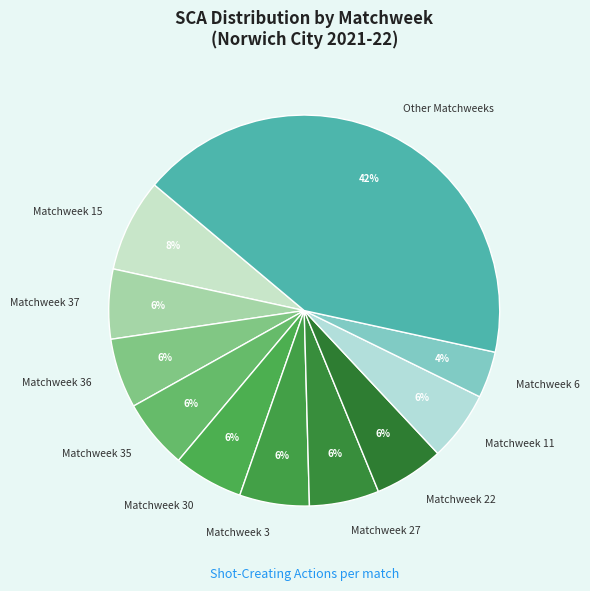

Which category has the biggest portion of the pie?

Other Matchweeks